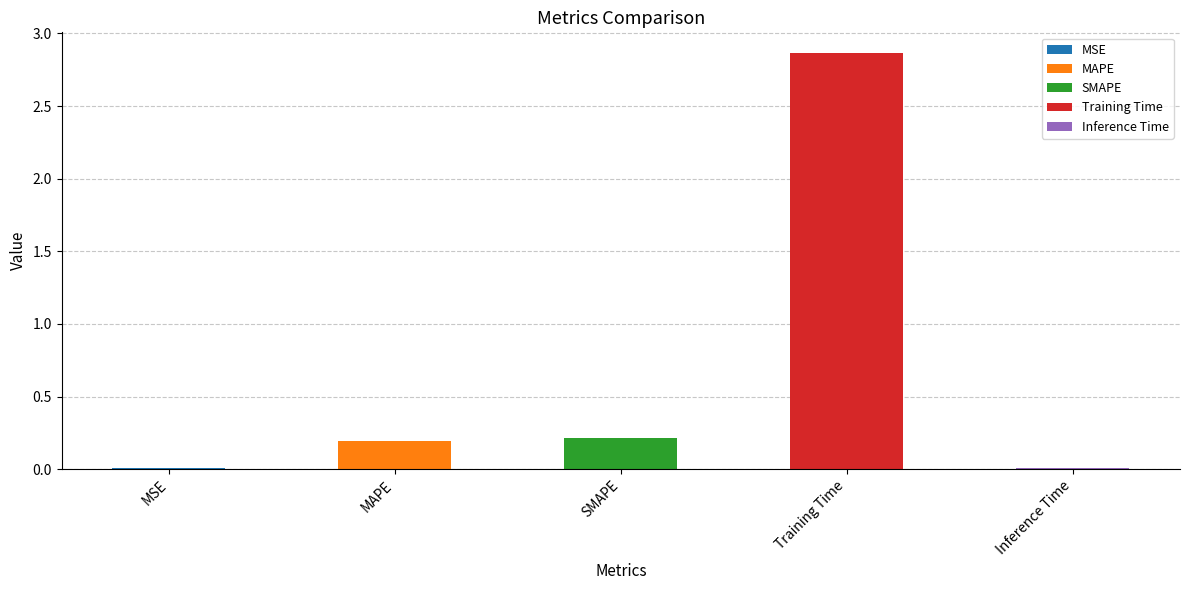

List the labels in order of value, largest first.

Training Time, SMAPE, MAPE, MSE, Inference Time